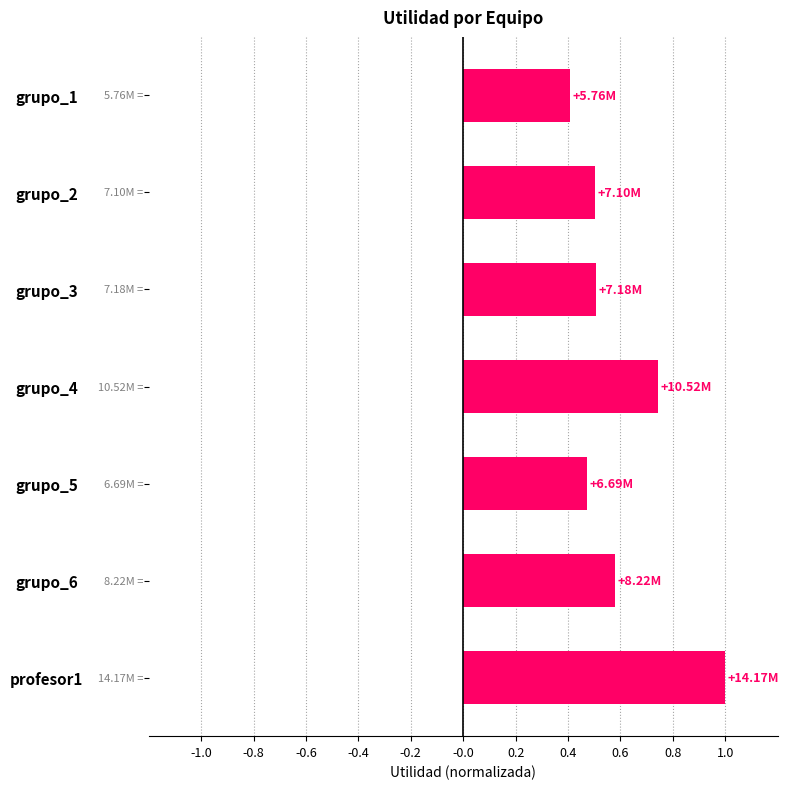

What is the difference between the second highest and minimum values?

0.3